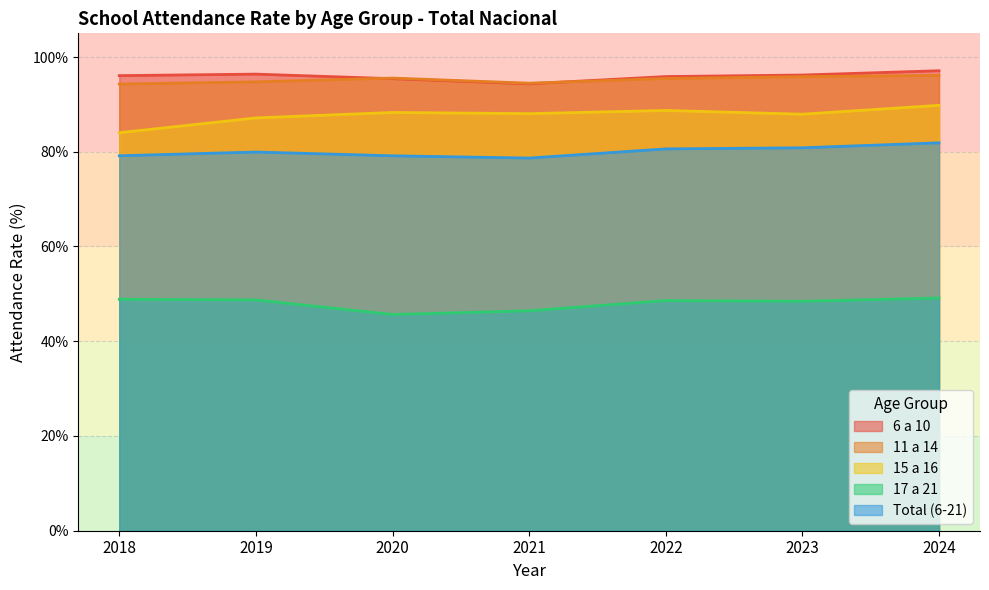

The value of 15 a 16 at 2023 is 87.9. True or false?

True